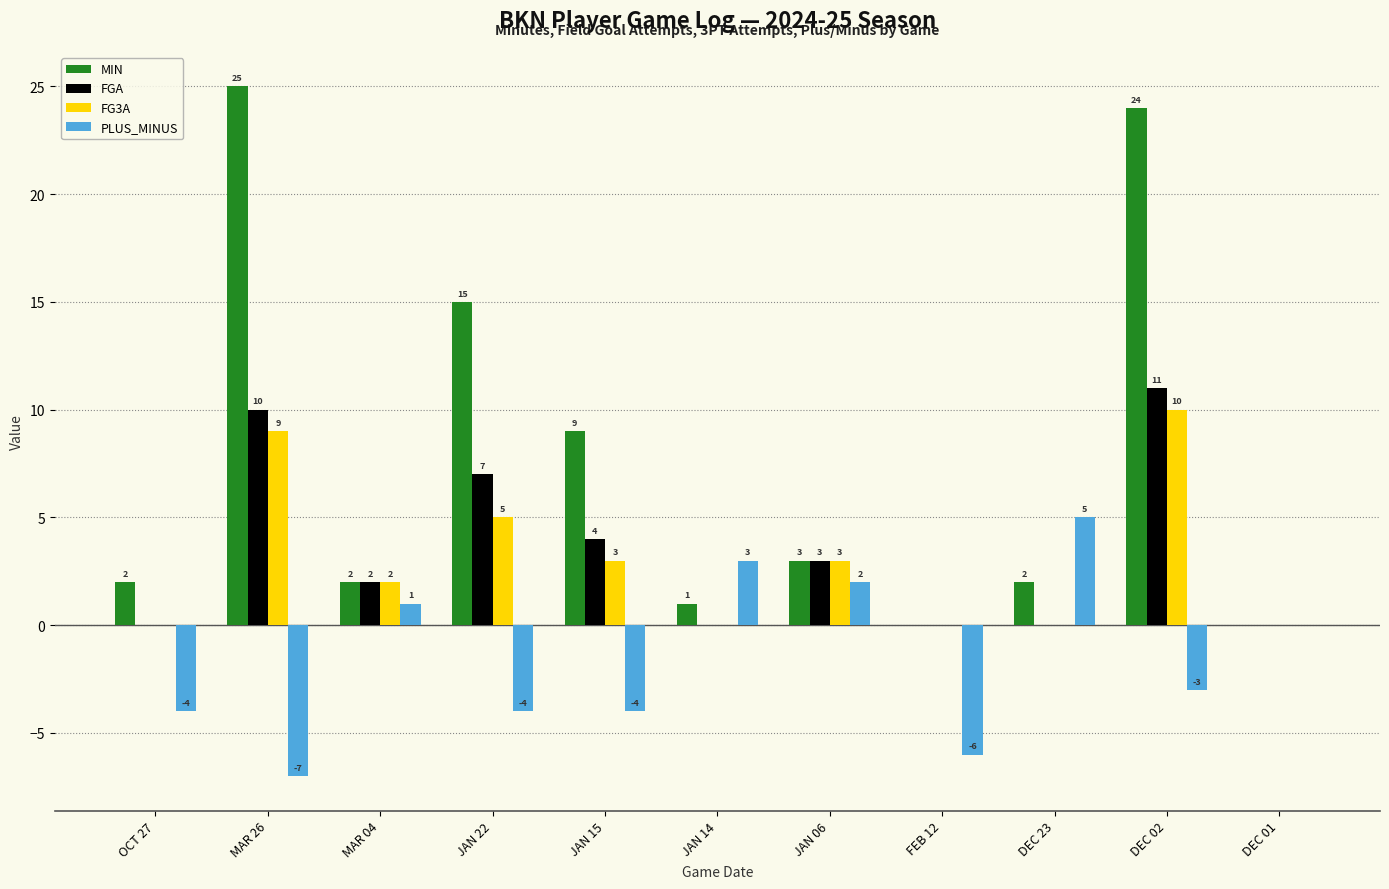

What is the maximum value shown in the chart?

25